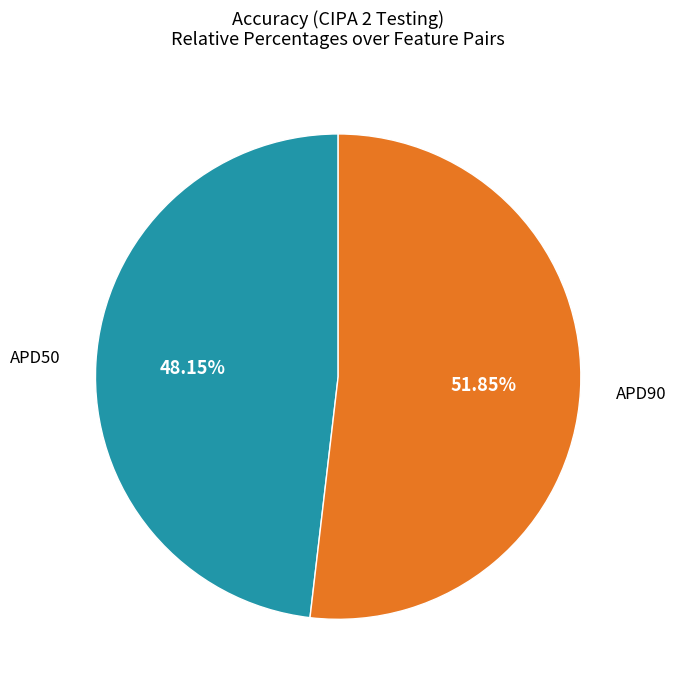

Combined, do APD90 and APD50 account for over 50%?

Yes